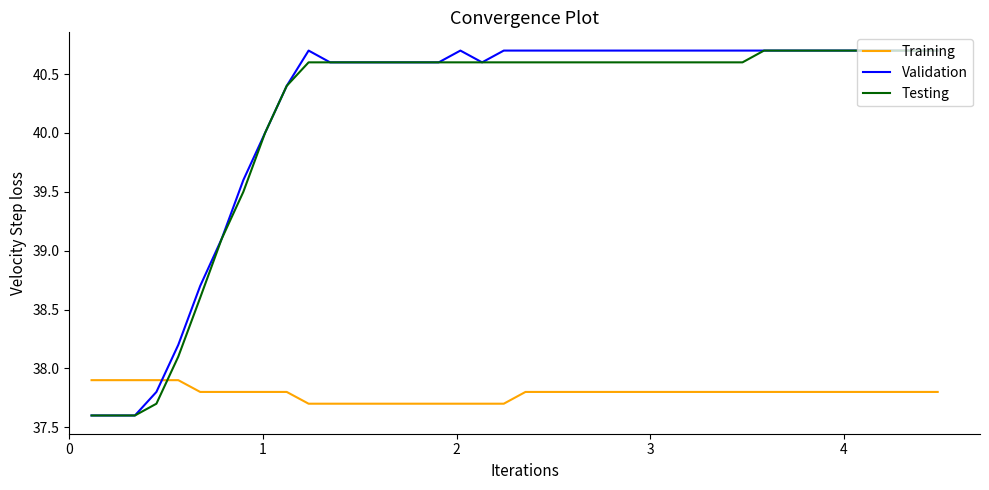

What is the minimum value shown in the chart?

37.6